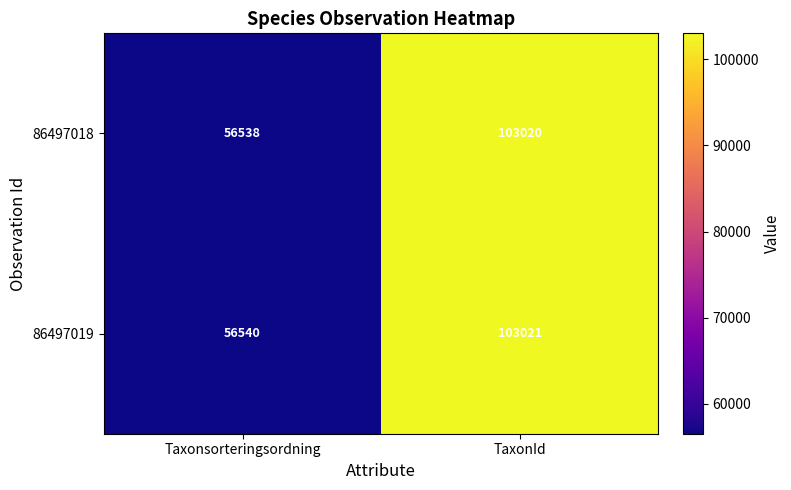

What is the maximum value shown in the chart?

103021